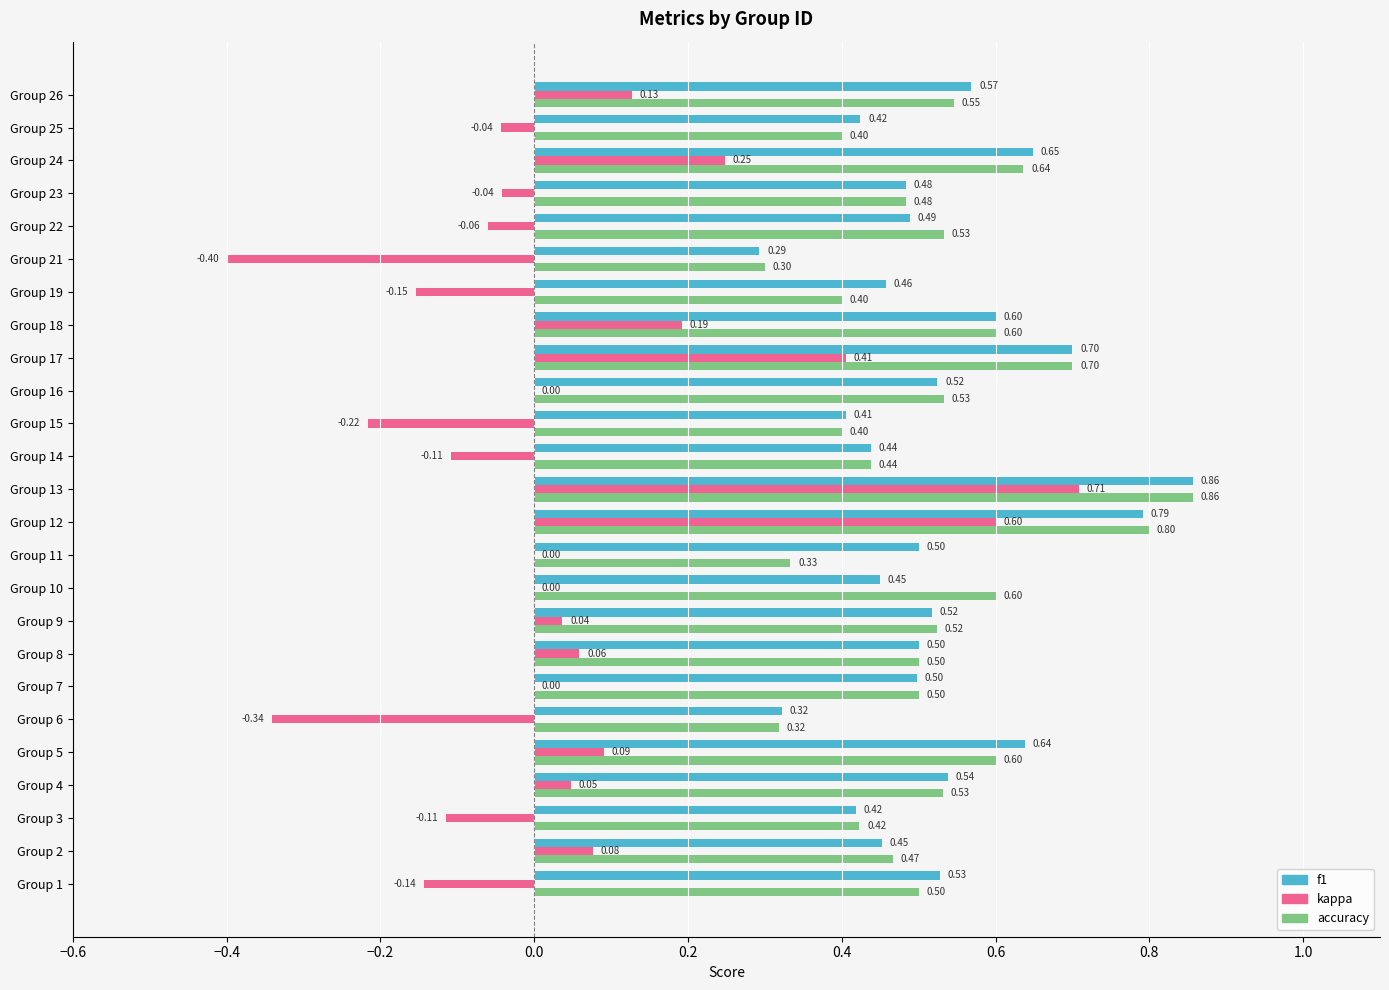

What is the sum of the accuracy values at Group 9 and Group 17?

1.2